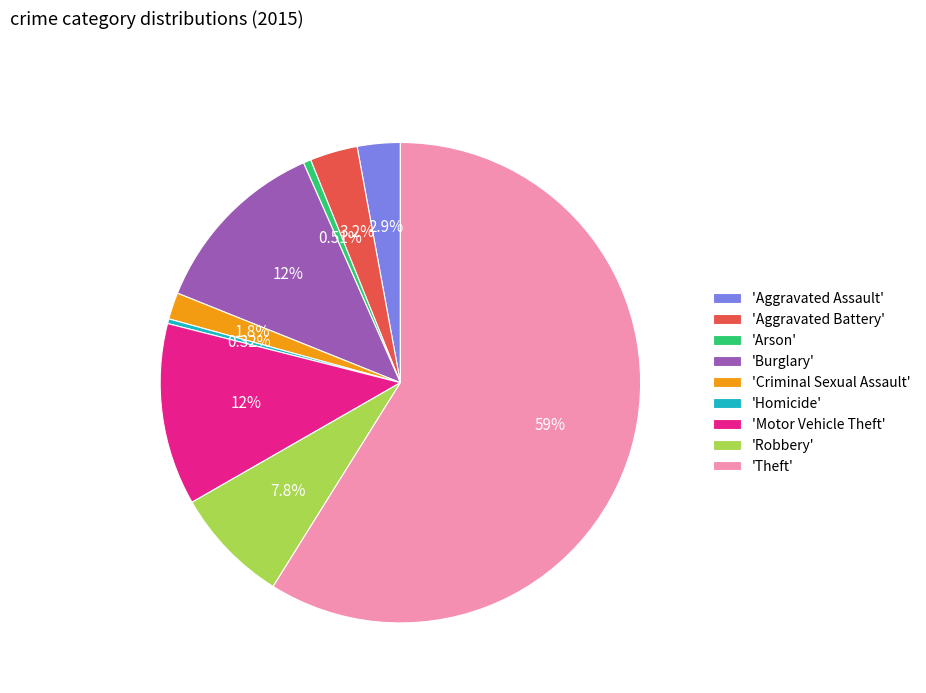

To the nearest percent, what is the difference between the largest and smallest slice percentages?

59%